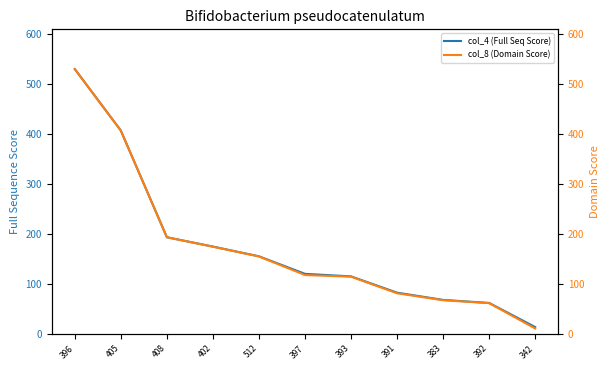

True or false: col_4 (Full Seq Score) and col_8 (Domain Score) cross at least once.

False